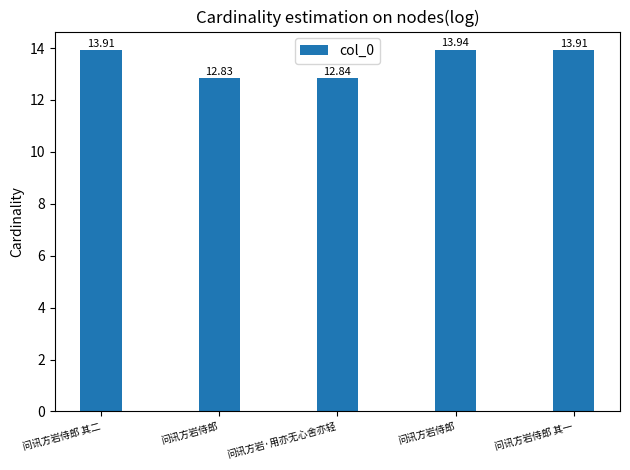

How many bars are there in total?

5